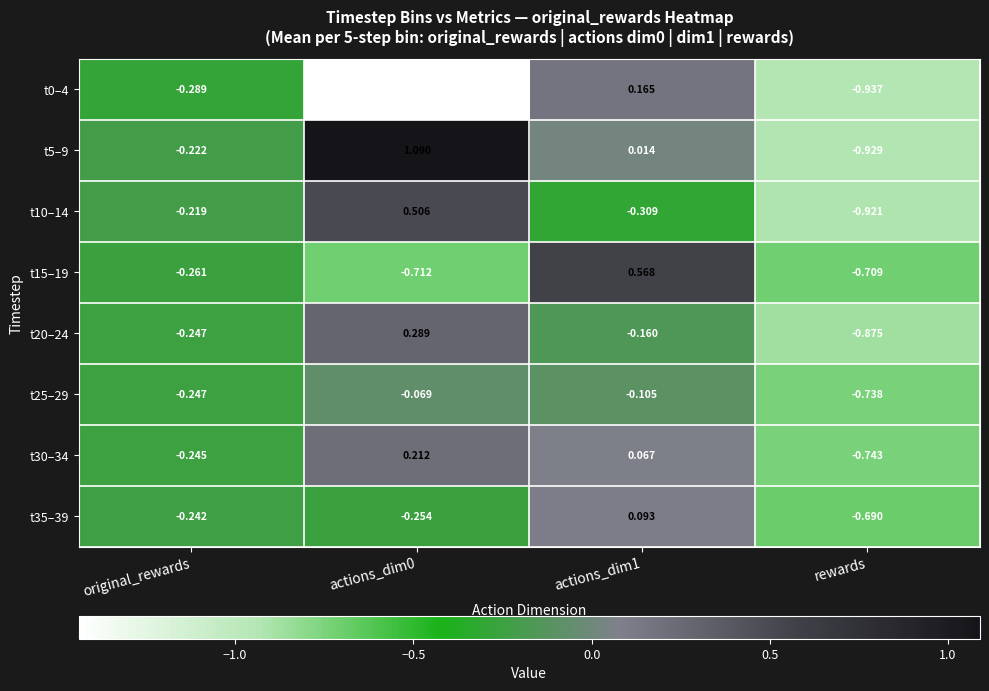

Which category has the lowest value in the t20–24 series?

rewards